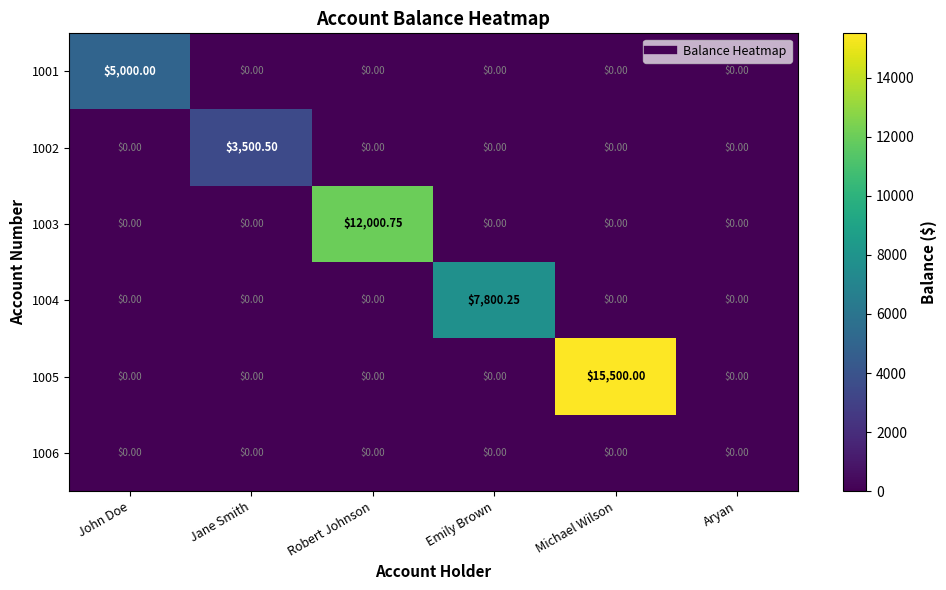

Between Jane Smith and Emily Brown, which series saw the biggest shift?

1004